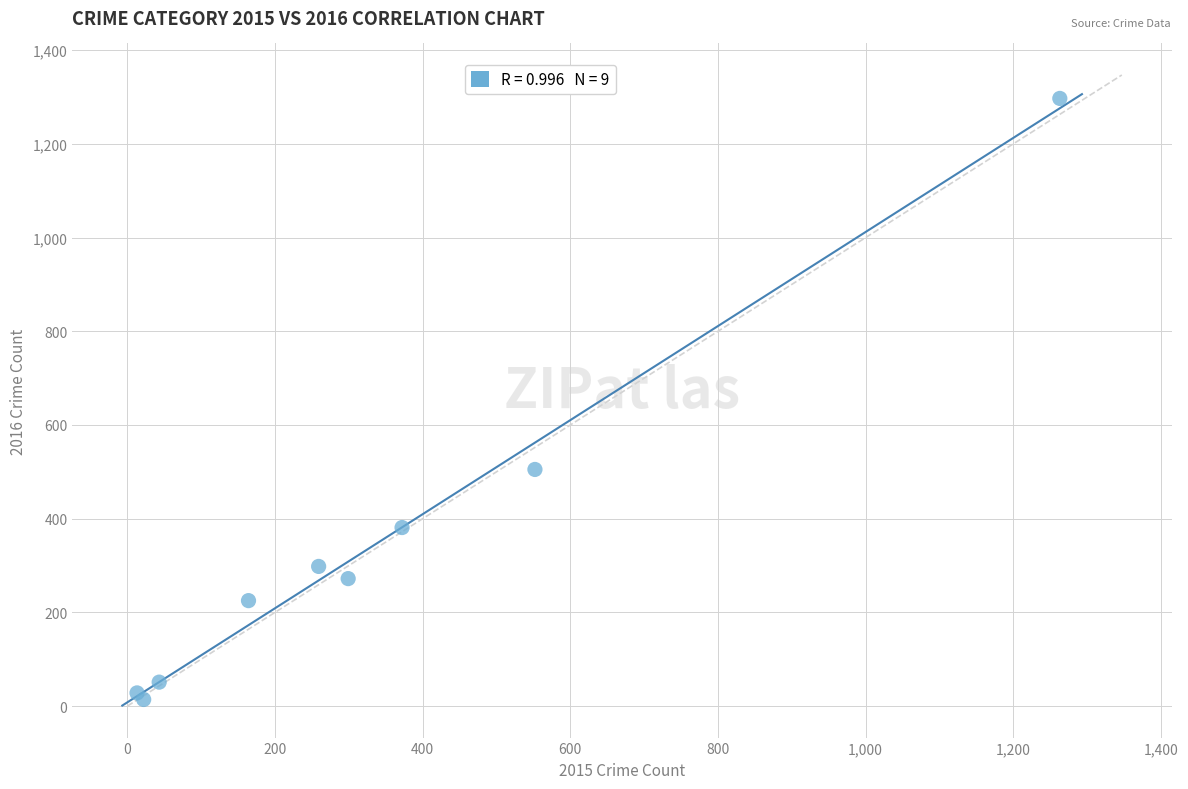

What Y value in the scatter plot is closest to 655?

505